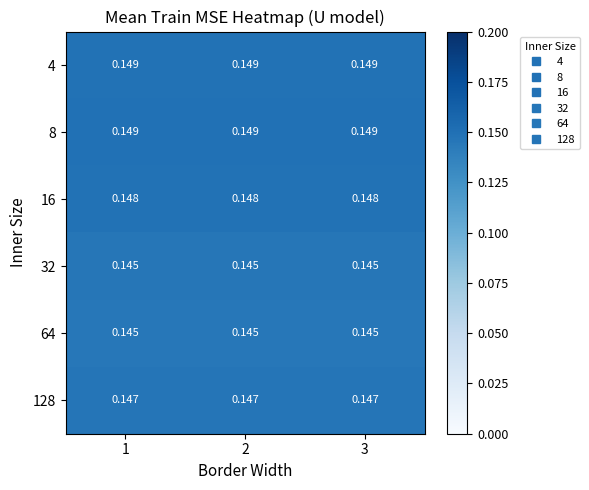

How many series are shown in this chart?

6